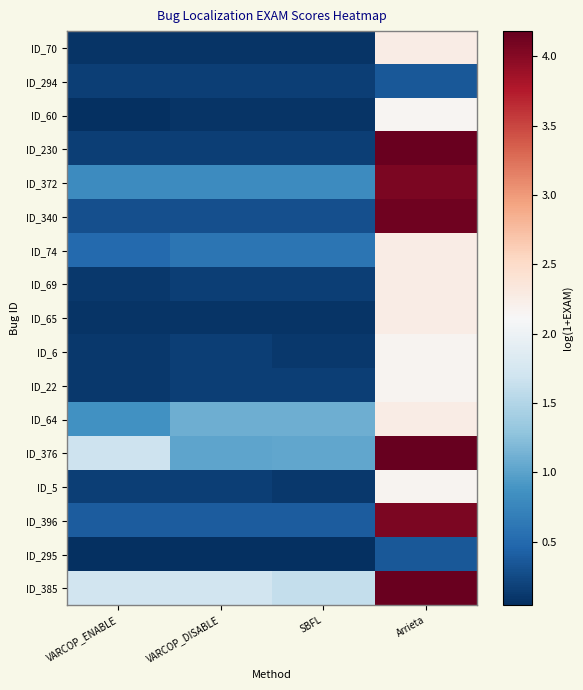

Rank the series at VARCOP_DISABLE from highest to lowest value.

ID_385, ID_64, ID_376, ID_372, ID_74, ID_396, ID_340, ID_294, ID_6, ID_5, ID_22, ID_230, ID_69, ID_60, ID_70, ID_65, ID_295